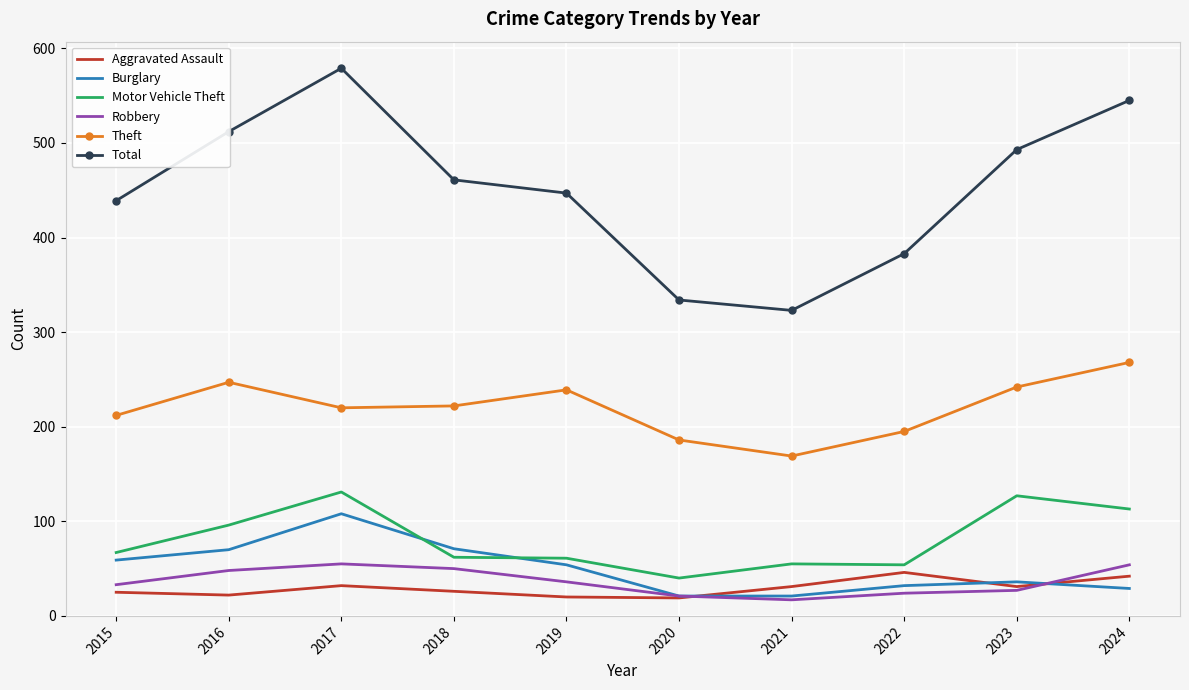

What is the sum of the Total values at 2019 and 2024?

992